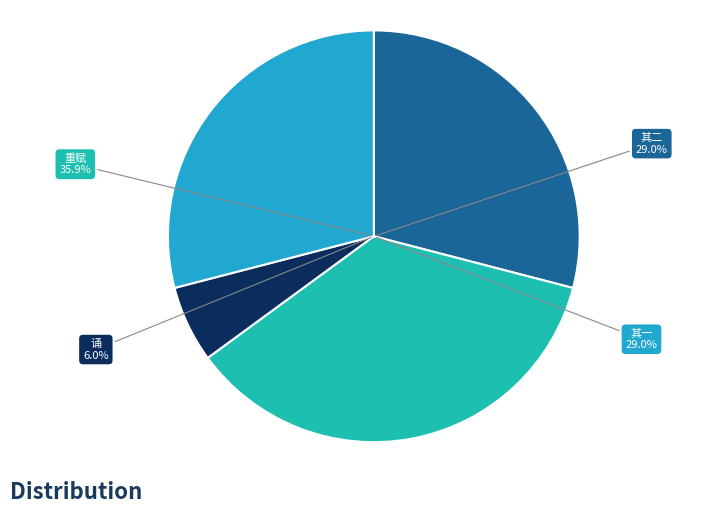

Which category has the biggest portion of the pie?

若海运使移节广东赋诗赠别予每过若海诸郎诵书于旁琅琅可喜为之重赋